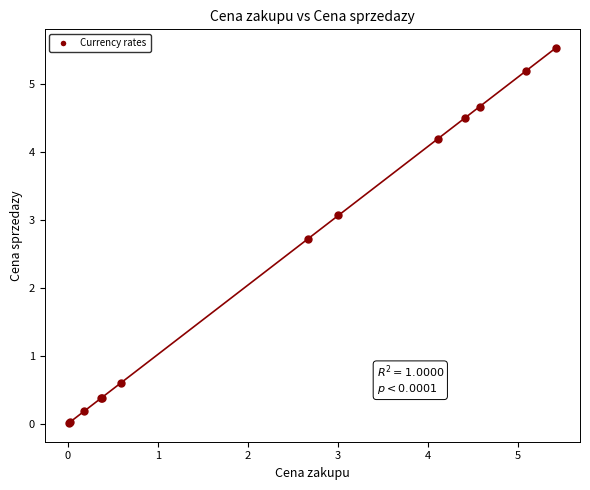

What Y value in the scatter plot is closest to 2?

2.7